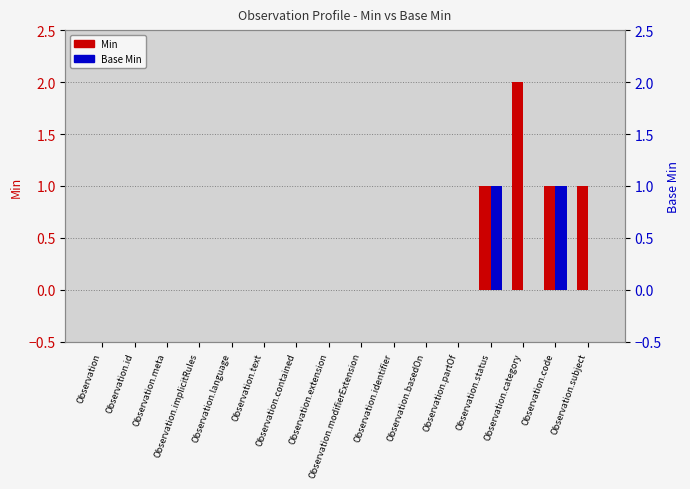

List the series in order of their peak value, highest first.

Min, Base Min